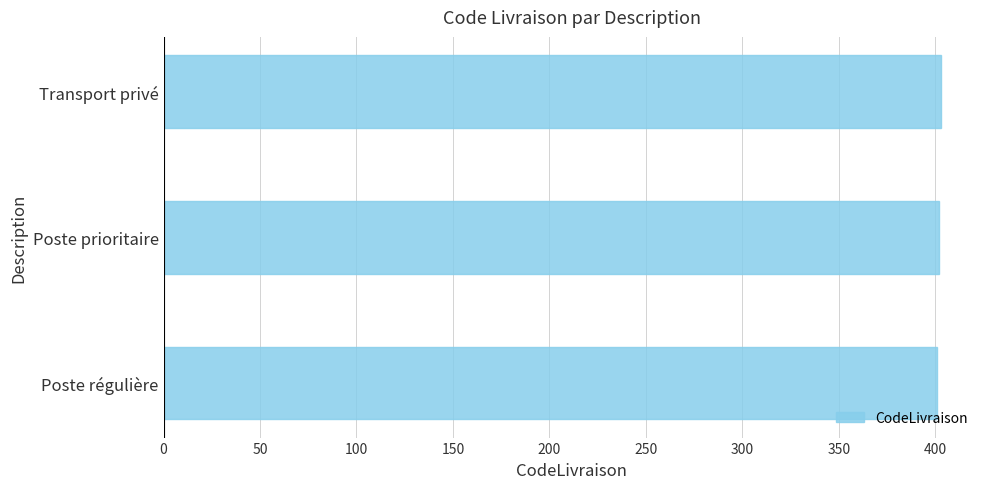

True or false: the data shows 401 at Poste régulière.

True